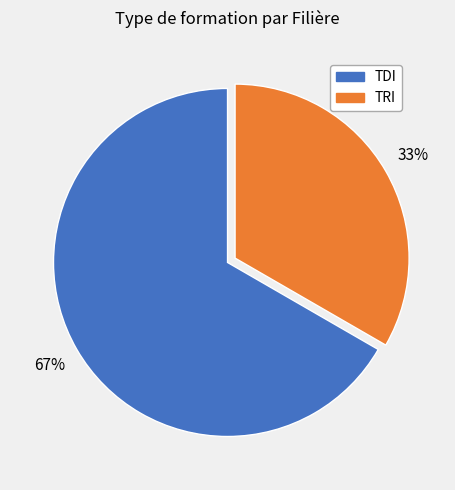

To the nearest percent, what is the average slice percentage?

50%